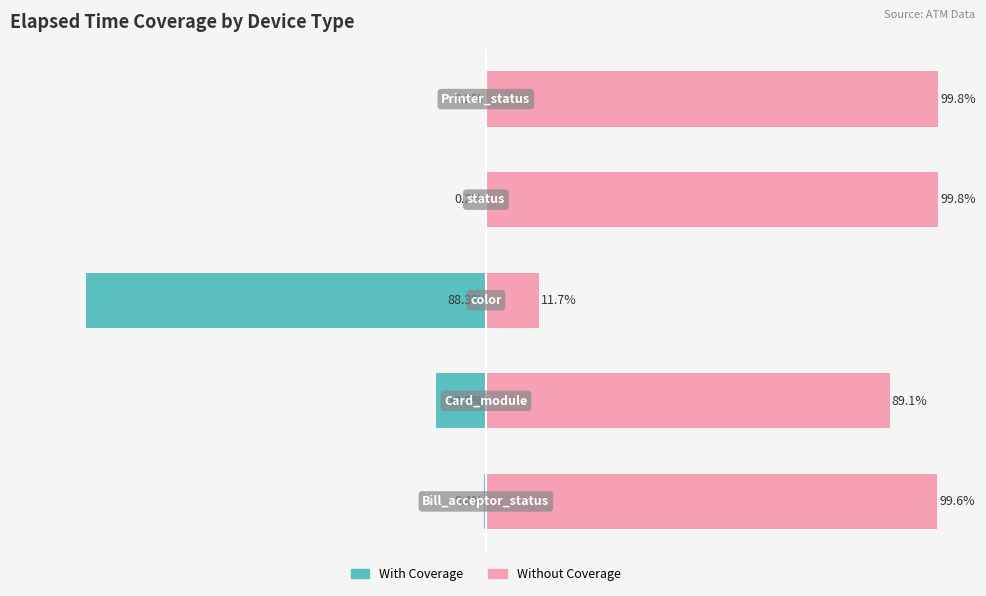

What is the smallest value displayed?

-88.3